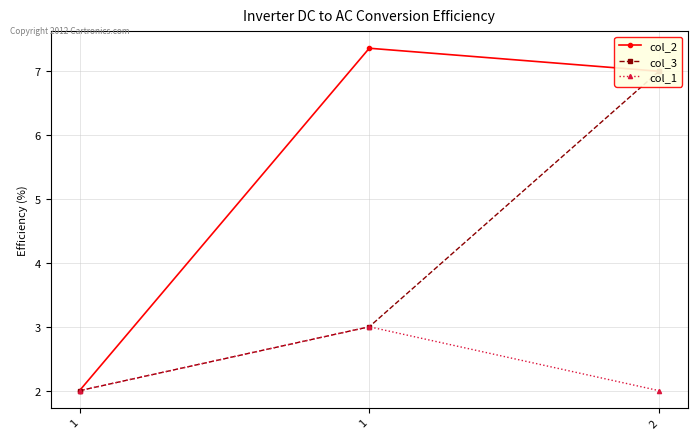

How many values in the col_3 series exceed 3?

1